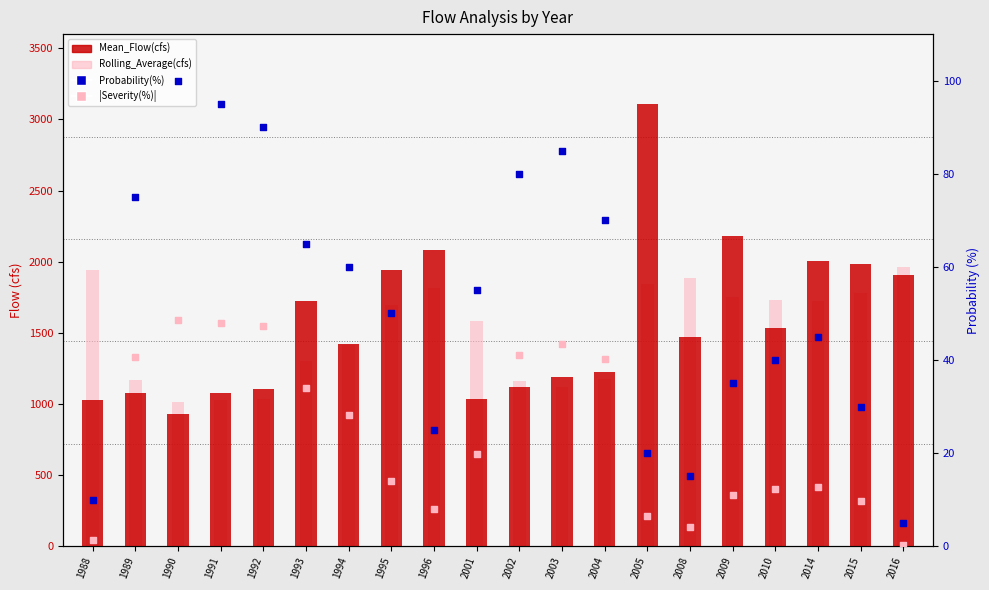

Which series reaches the maximum Y coordinate?

Mean_Flow(cfs)